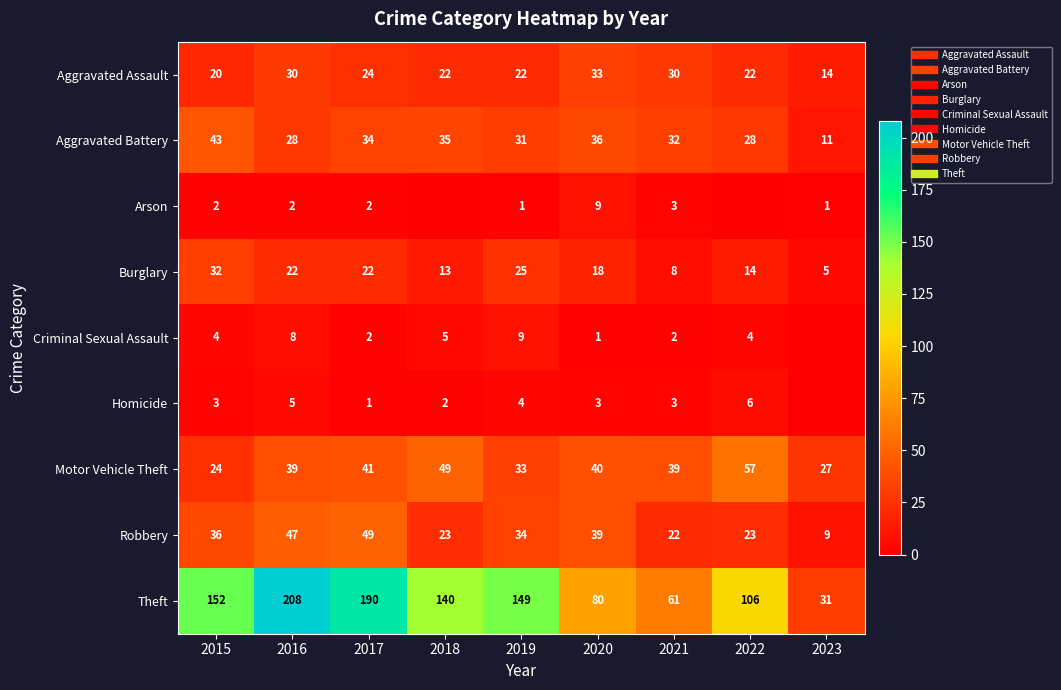

At which category does the chart reach its minimum across all series?

2018